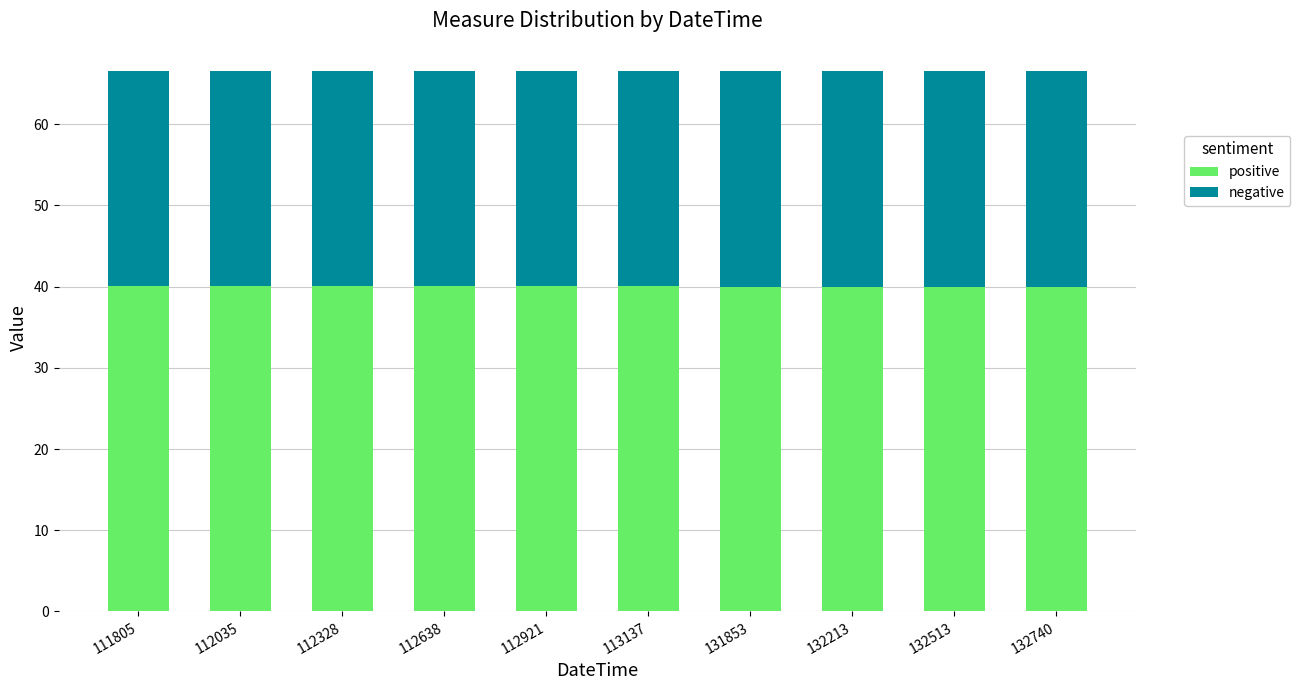

The value of positive at 112035 is 40.0. True or false?

True